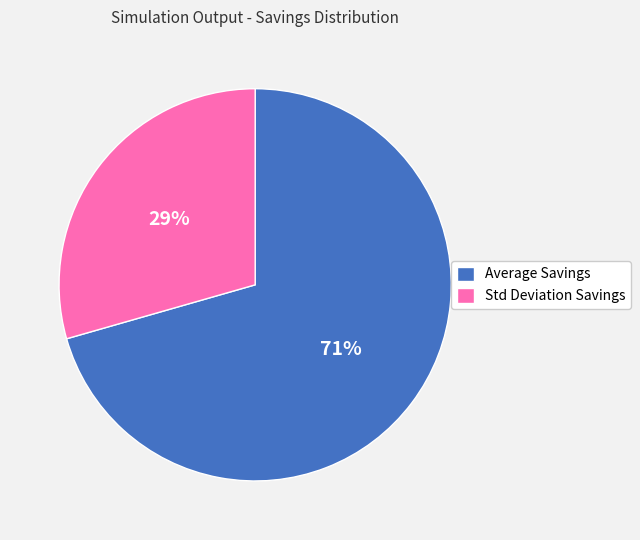

Do Std Deviation Savings and Average Savings together represent more than half of the pie?

Yes